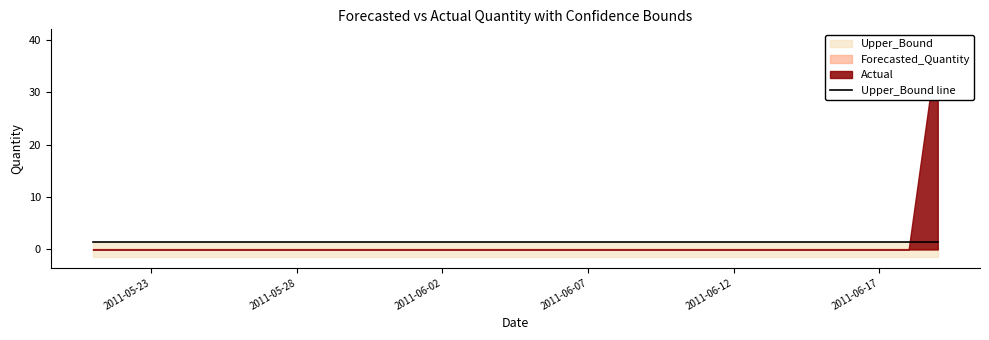

Which series has the largest total across all categories?

Upper_Bound